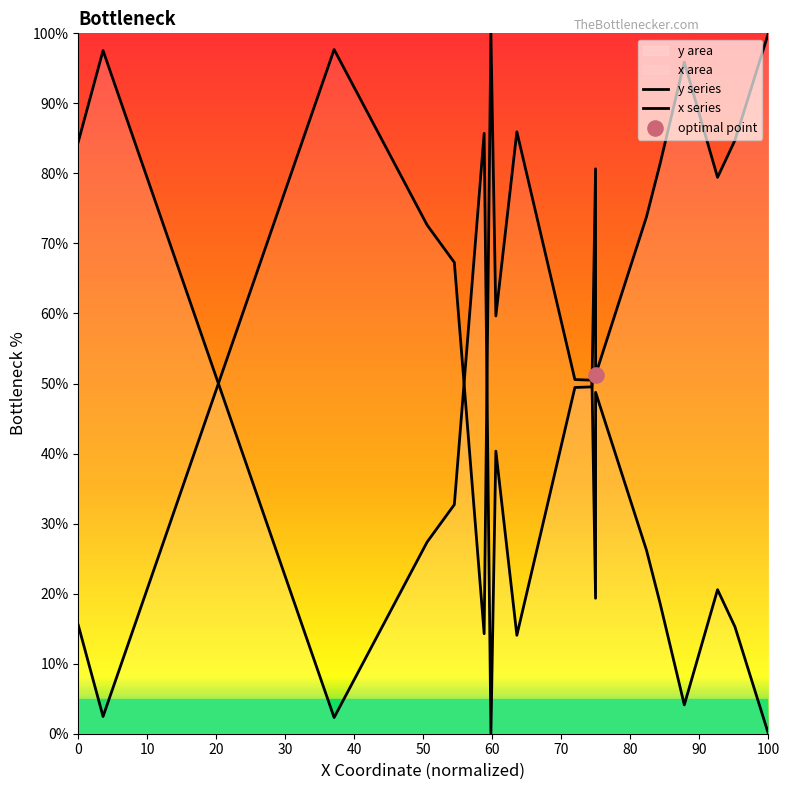

What is the total value across all series at 20?

100.0